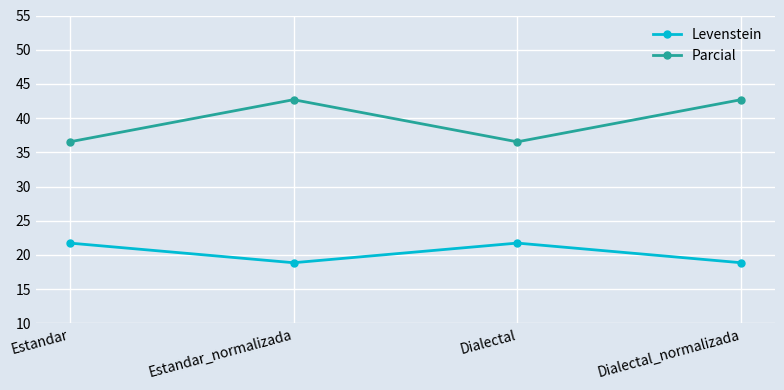

Which series has the largest range (max minus min)?

Parcial